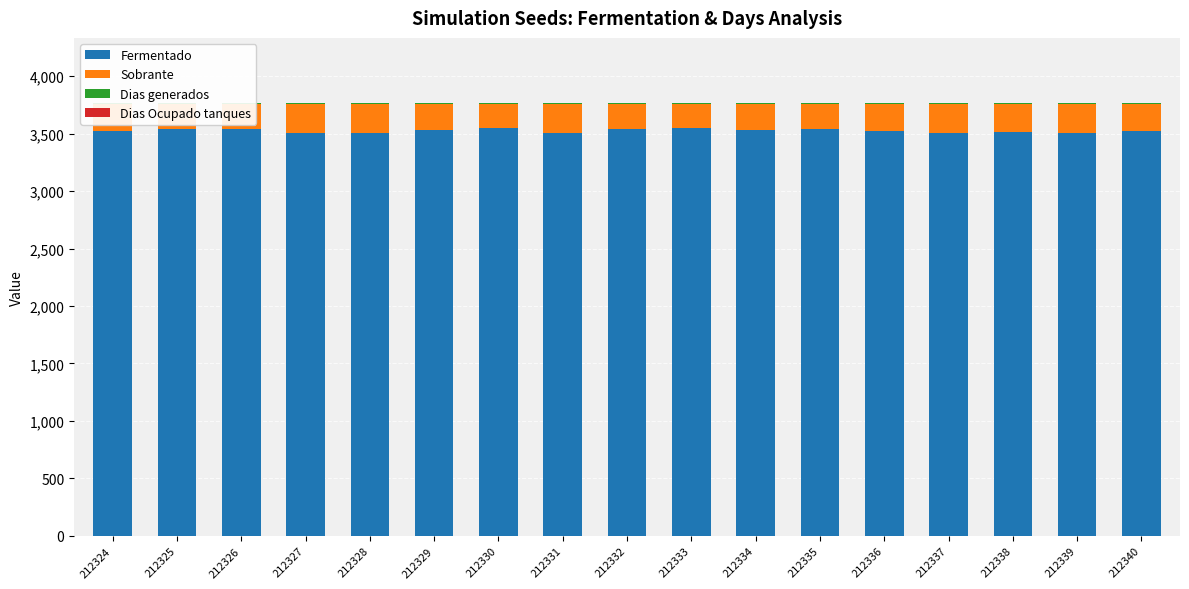

What is the average value of the Dias generados series?

13.0